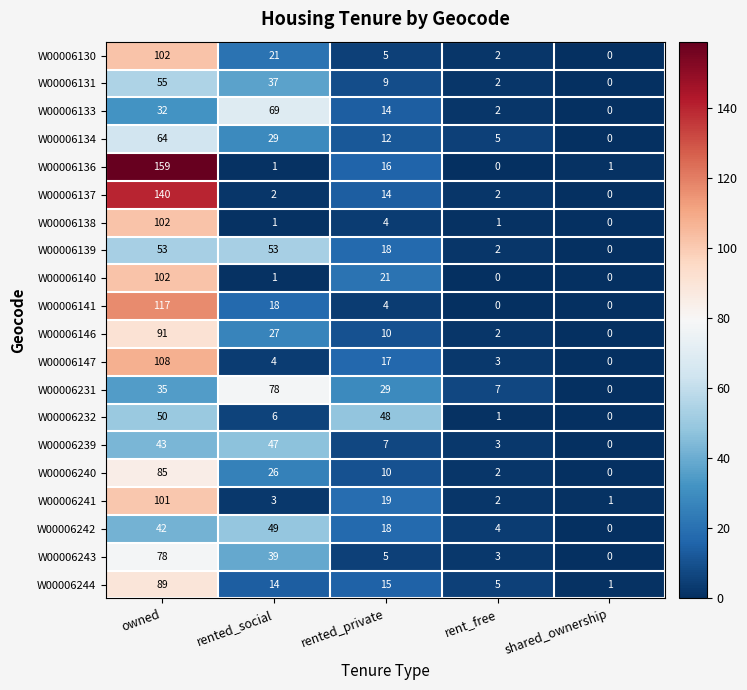

The W00006239 series shows 7 at rented_private. True or false?

True